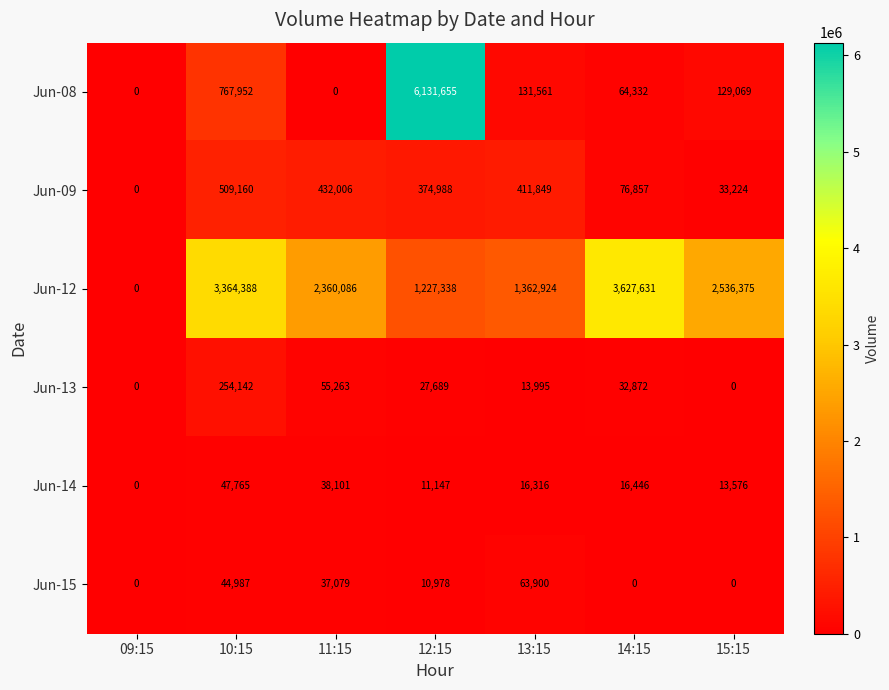

Which series has the largest total across all categories?

Jun-12